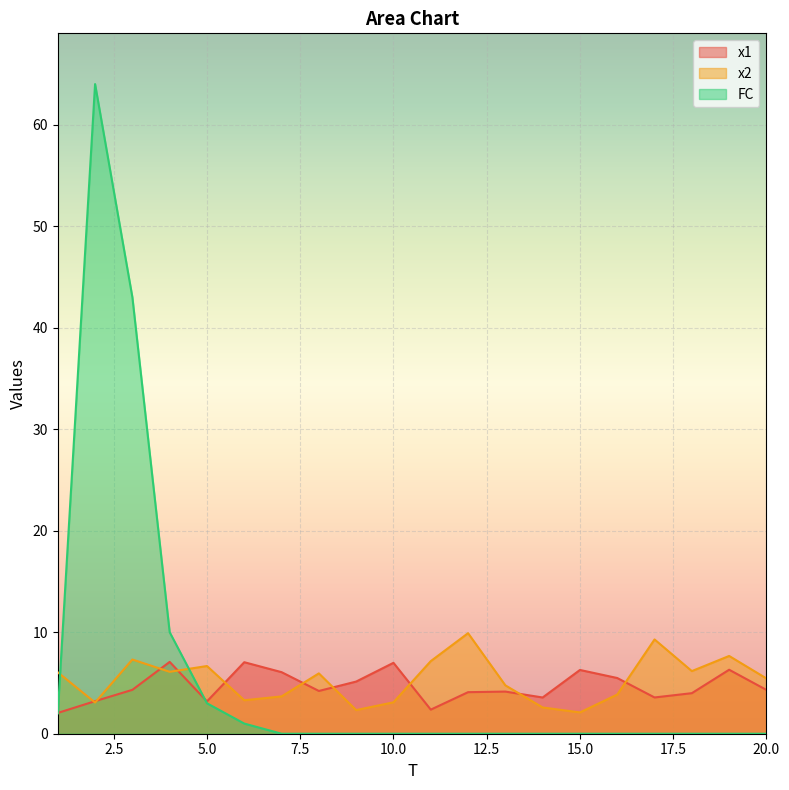

Which series changed the most between 4 and 20?

FC